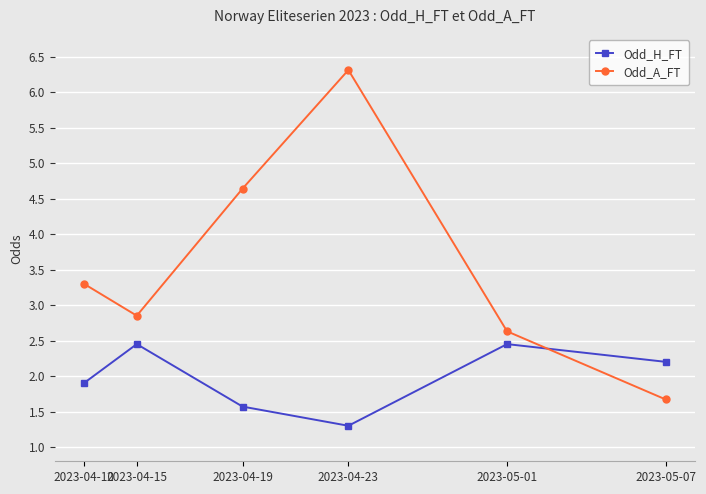

Reading left to right, extract all data points from this chart.

Odd_H_FT: 2023-04-10=1.9	2023-04-15=2.5	2023-04-19=1.6	2023-04-23=1.3	2023-05-01=2.5	2023-05-07=2.2
Odd_A_FT: 2023-04-10=3.3	2023-04-15=2.9	2023-04-19=4.6	2023-04-23=6.3	2023-05-01=2.6	2023-05-07=1.7